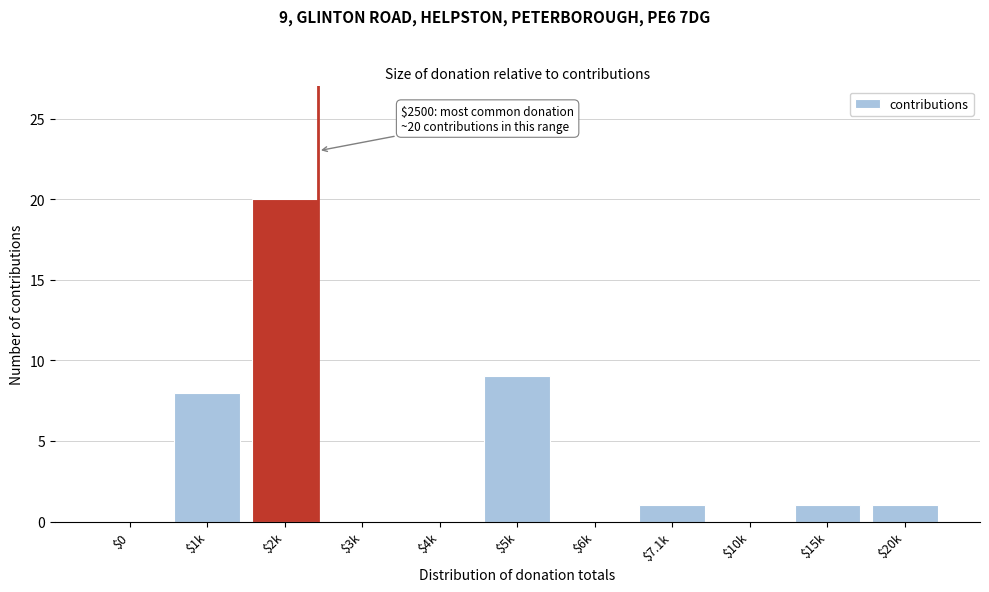

What is the greatest value displayed?

20